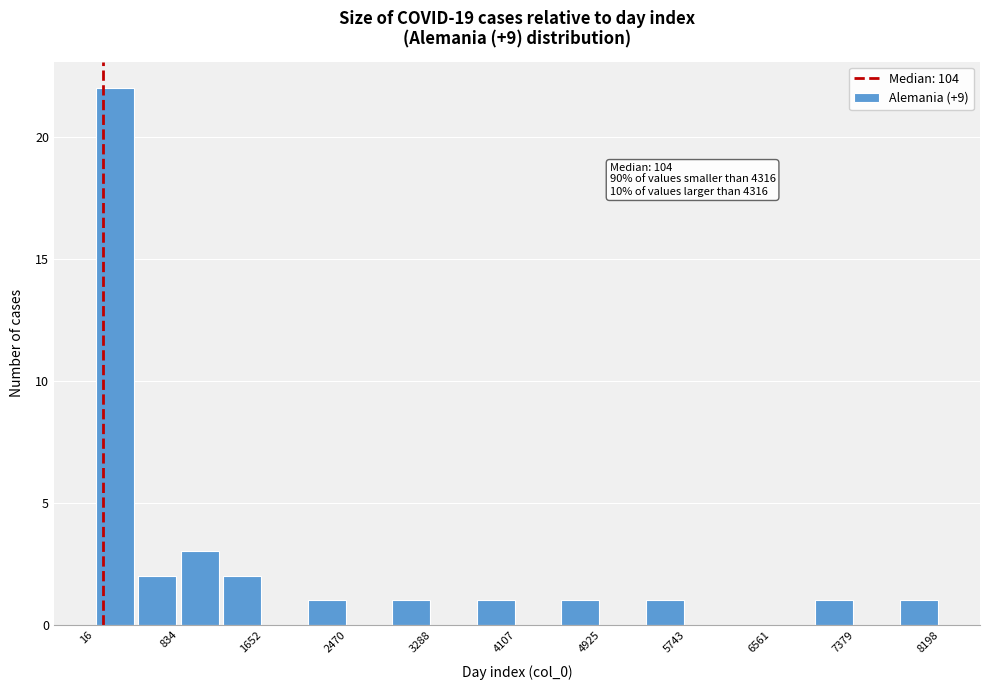

Over which range of the x-axis is the bar tallest?

0 to 400